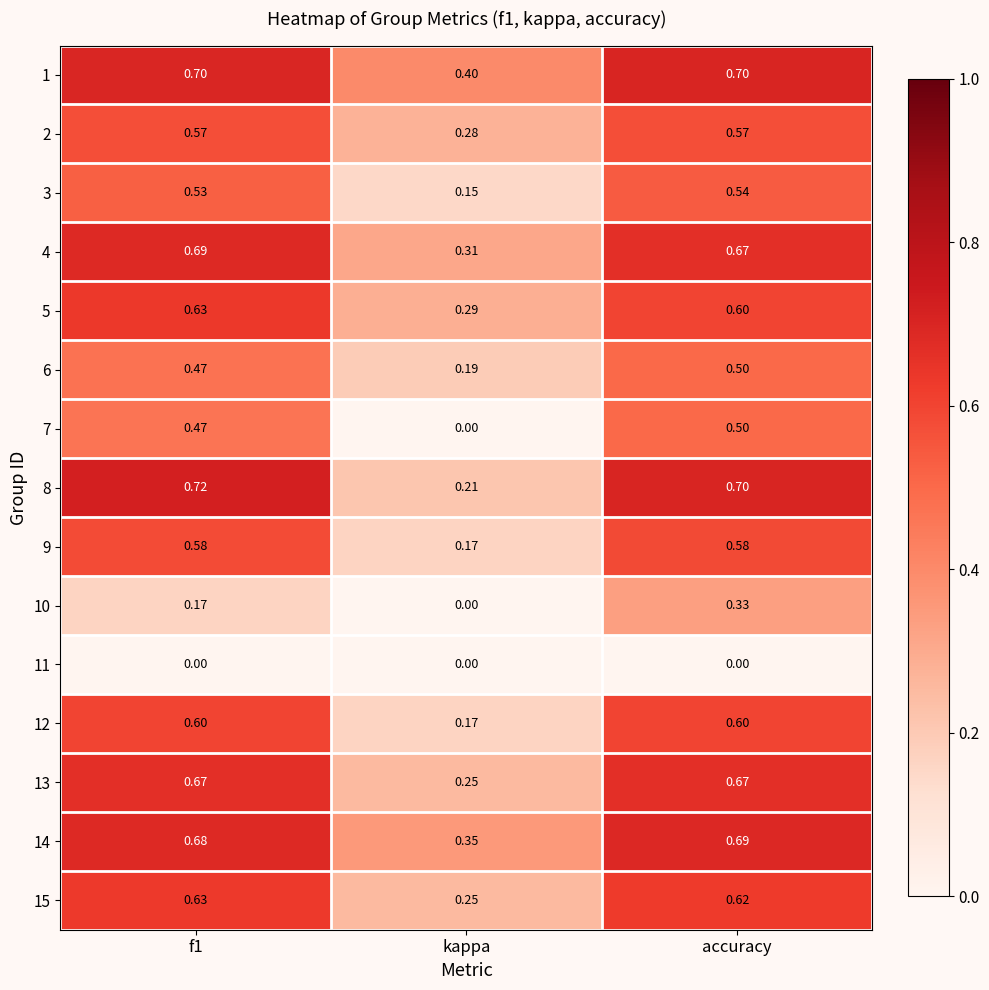

At which category is the sum across all series the highest?

accuracy